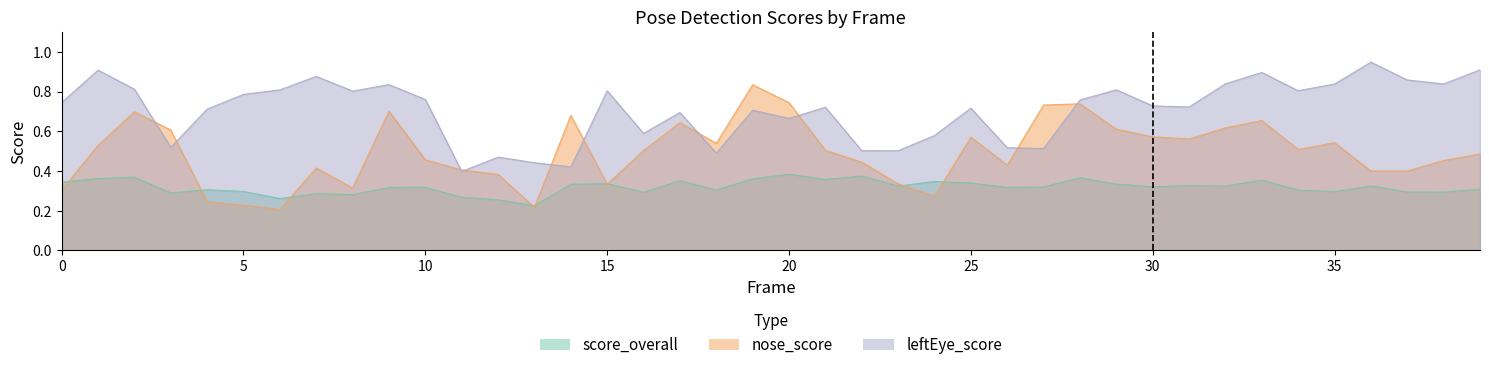

What is the value of the score_overall point at the 14th from the left?

0.2